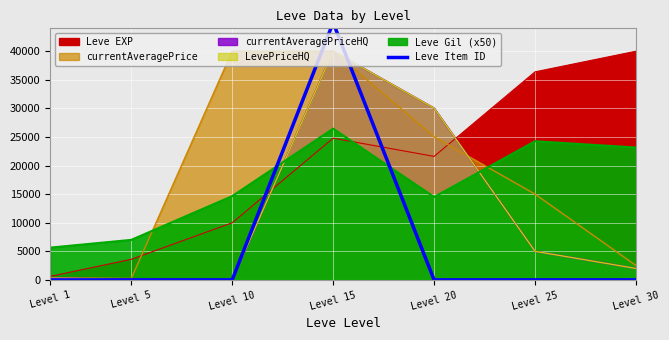

Which category has the highest value across all series?

Level 15